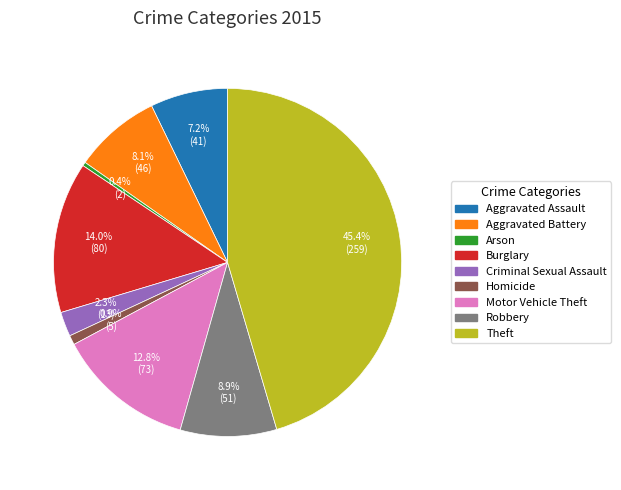

To the nearest percent, what portion does Homicide represent?

1%